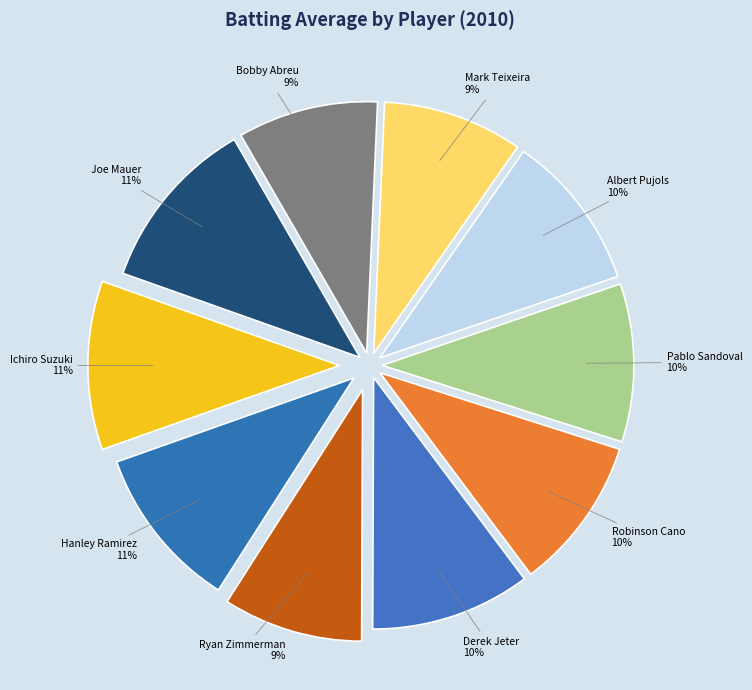

Which has a higher value, Bobby Abreu or Joe Mauer?

Joe Mauer